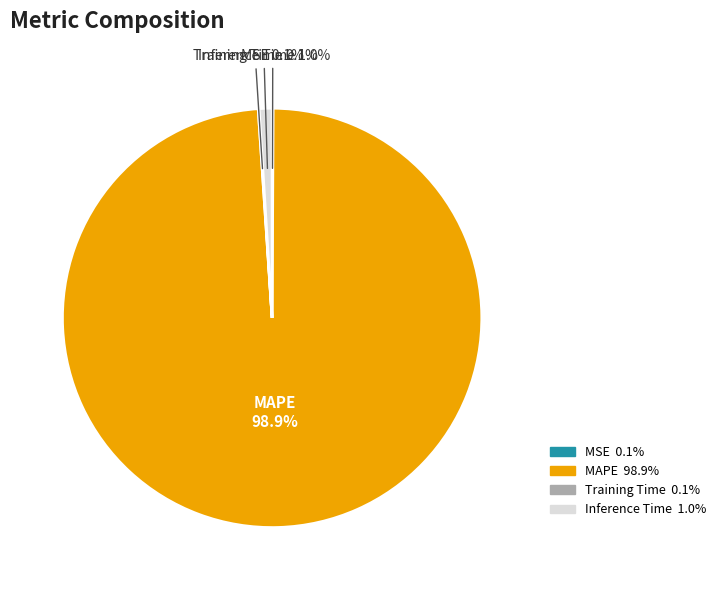

Is there a majority slice in this chart?

Yes